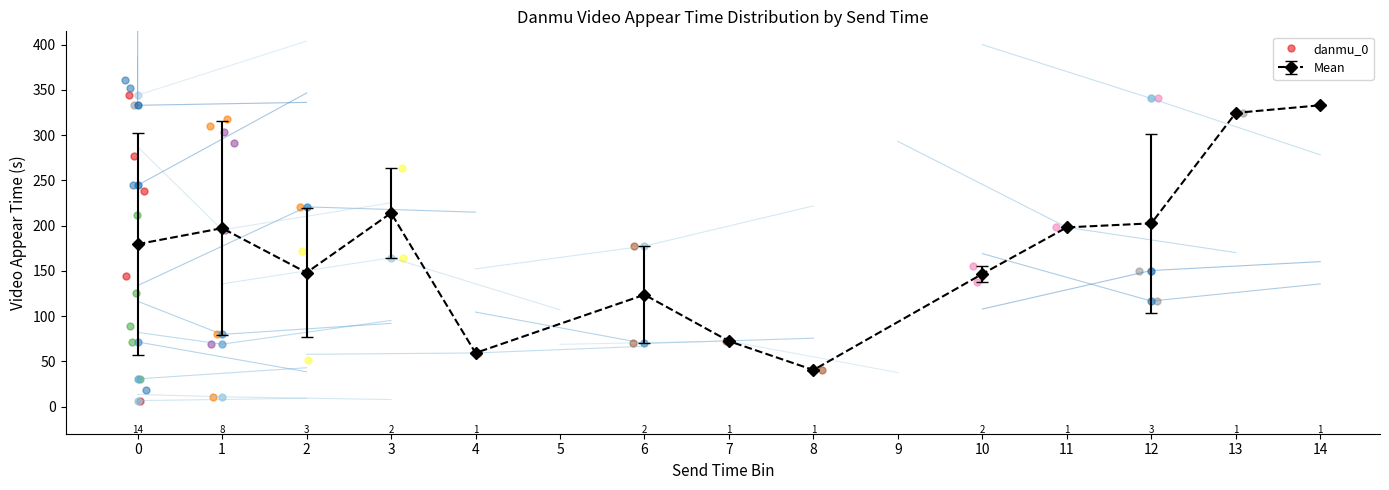

Which category has the lowest value in the Mean series?

8